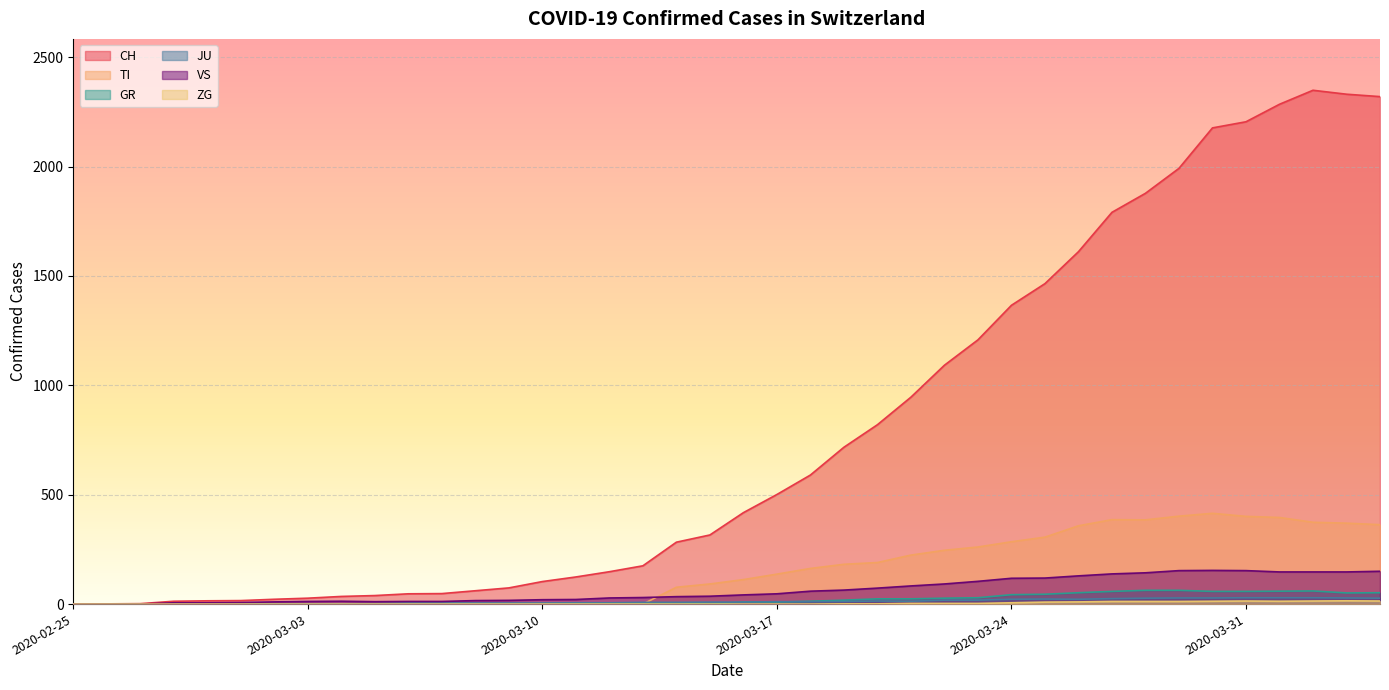

What is the label of the 32nd point from the left?

2020-03-27